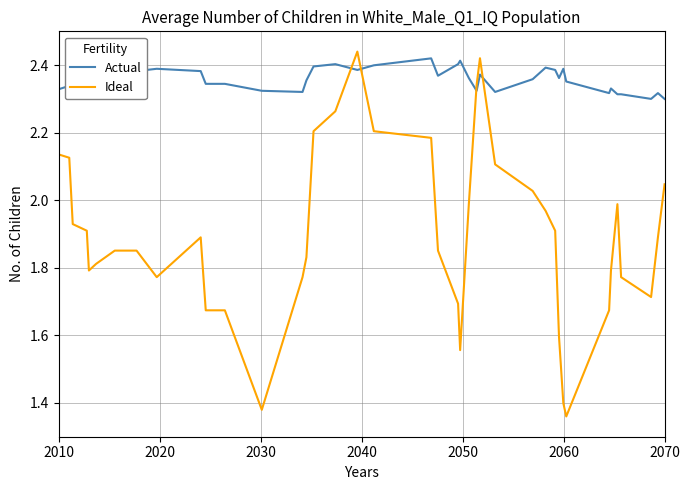

How many times do Ideal and Actual cross each other?

4